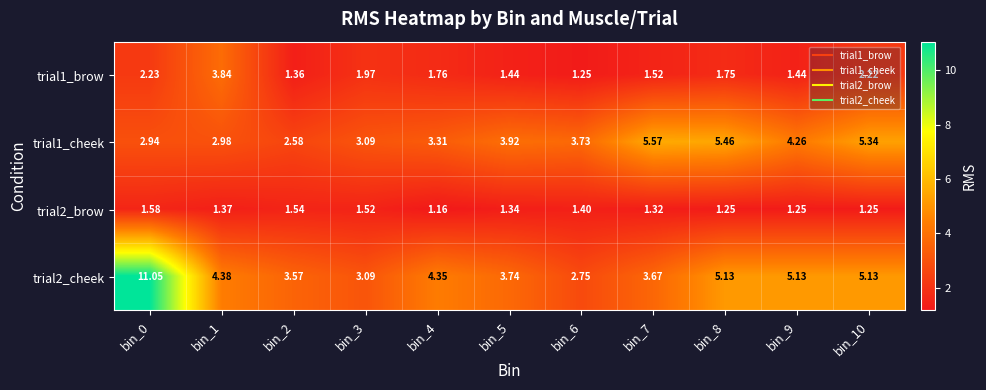

How many series are shown in this chart?

4